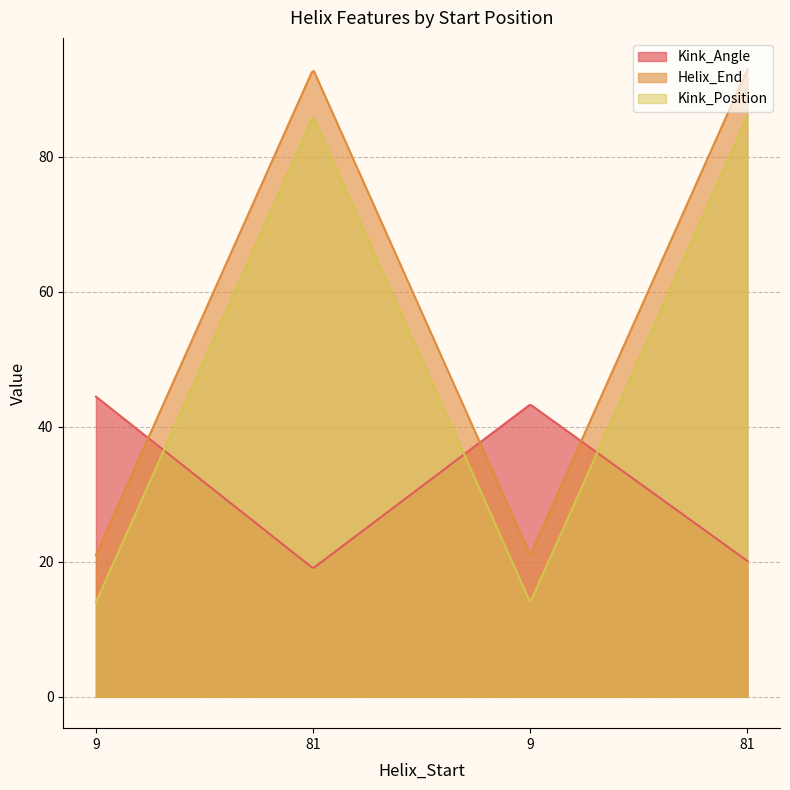

Where is Kink_Position nearest to the value 50?

9